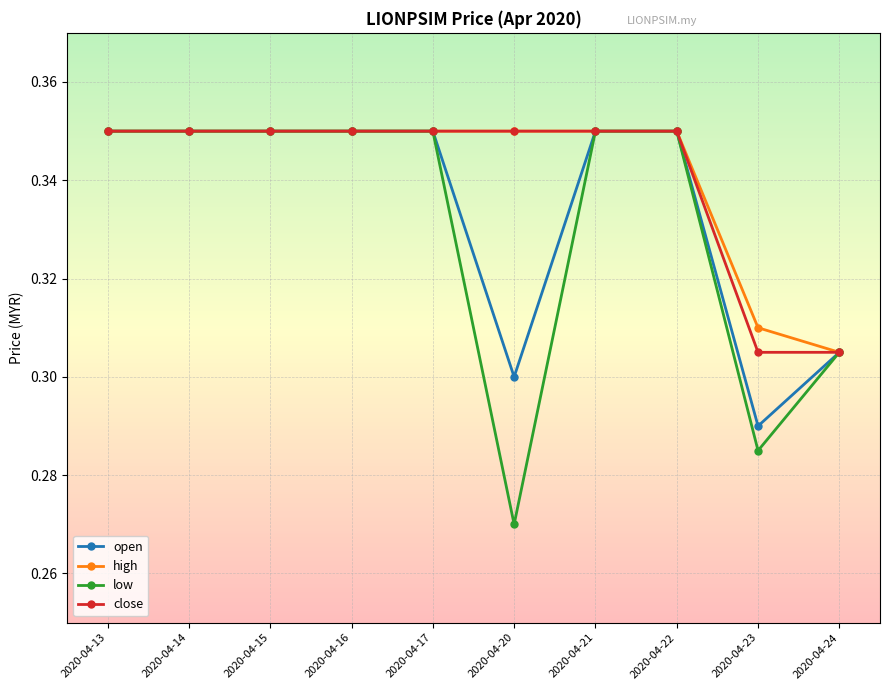

What are all the series names shown in the legend?

open, high, low, close